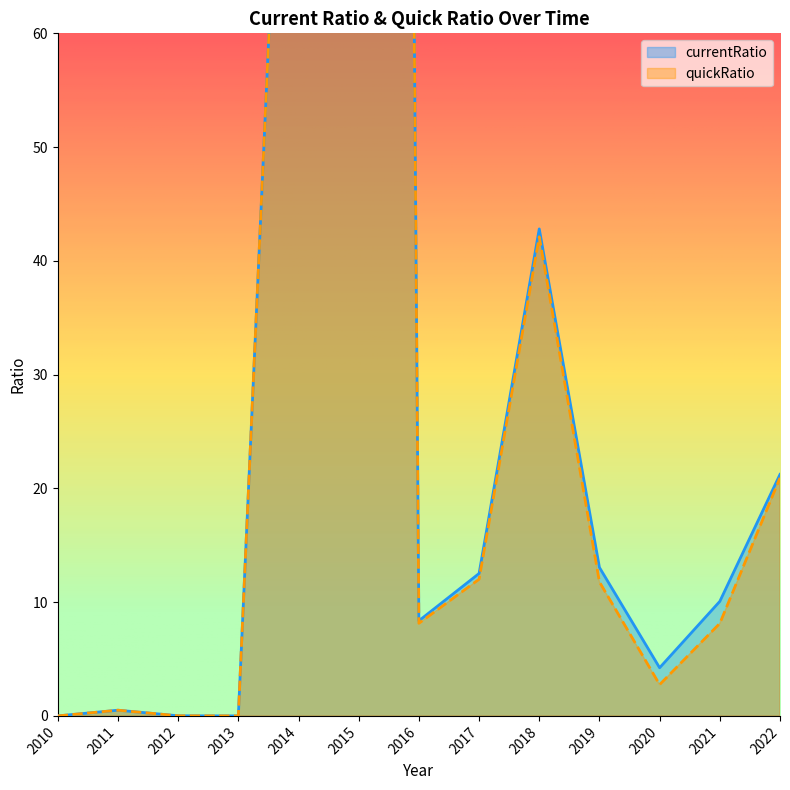

Which series has the widest spread of values?

currentRatio